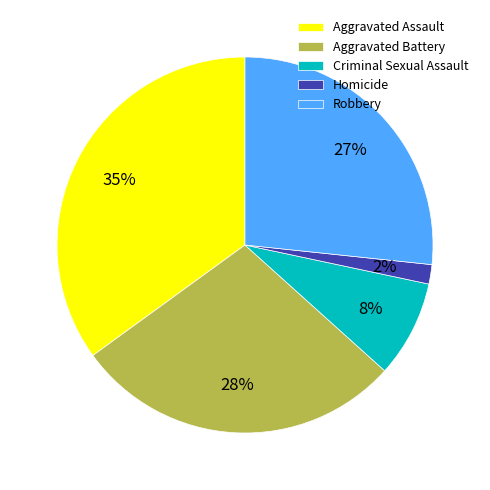

What percentage is the Homicide slice, to the nearest percent?

2%